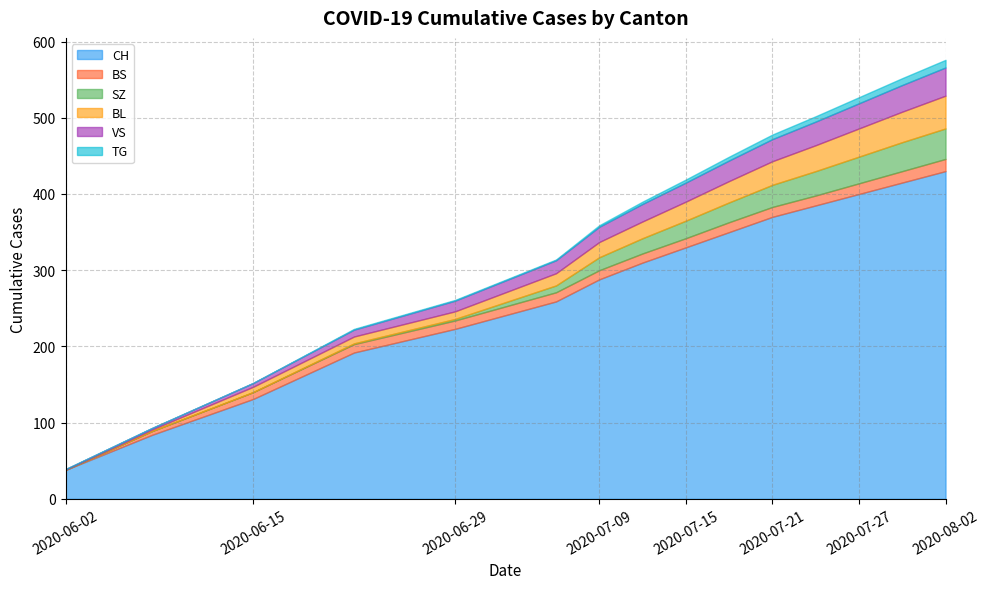

At how many categories does at least one series exceed 132?

12